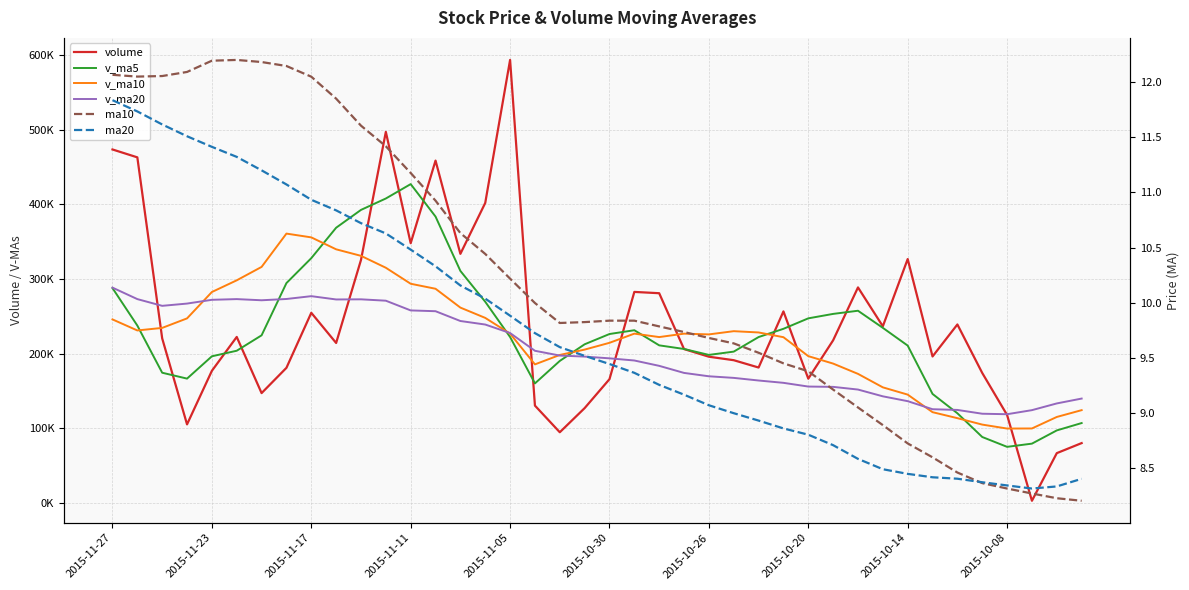

How many data points does each series have?

40